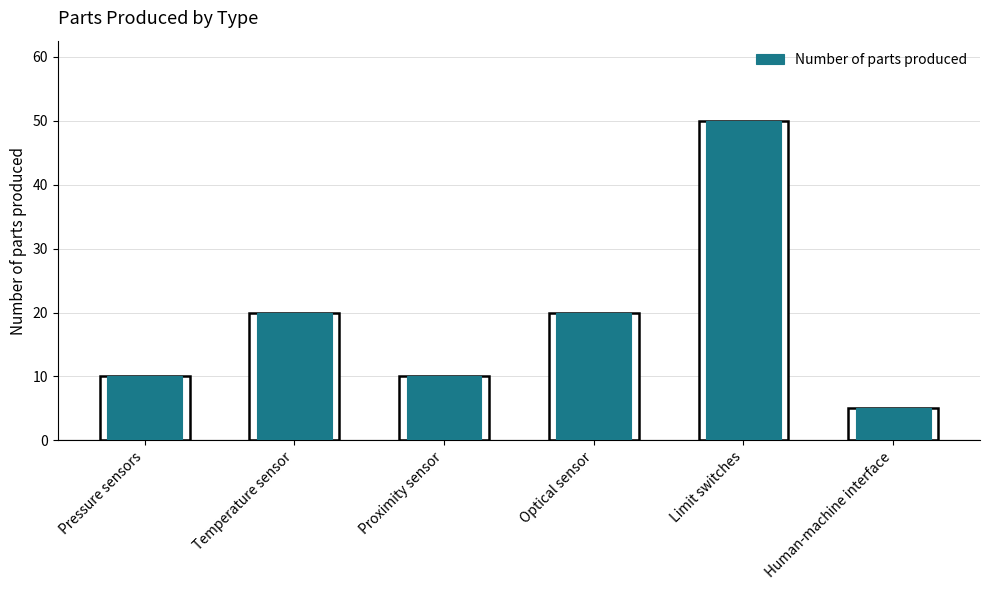

Which category has the highest value across all series?

Limit switches